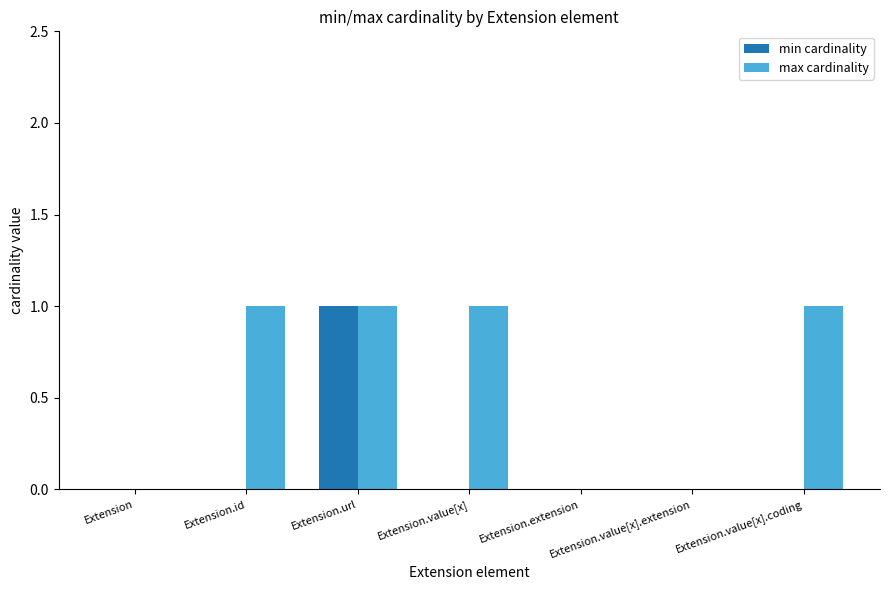

Reading left to right, list all the values displayed in this chart.

min cardinality: Extension=0	Extension.id=0	Extension.url=1	Extension.value[x]=0	Extension.extension=0	Extension.value[x].extension=0	Extension.value[x].coding=0
max cardinality: Extension=0	Extension.id=1	Extension.url=1	Extension.value[x]=1	Extension.extension=0	Extension.value[x].extension=0	Extension.value[x].coding=1